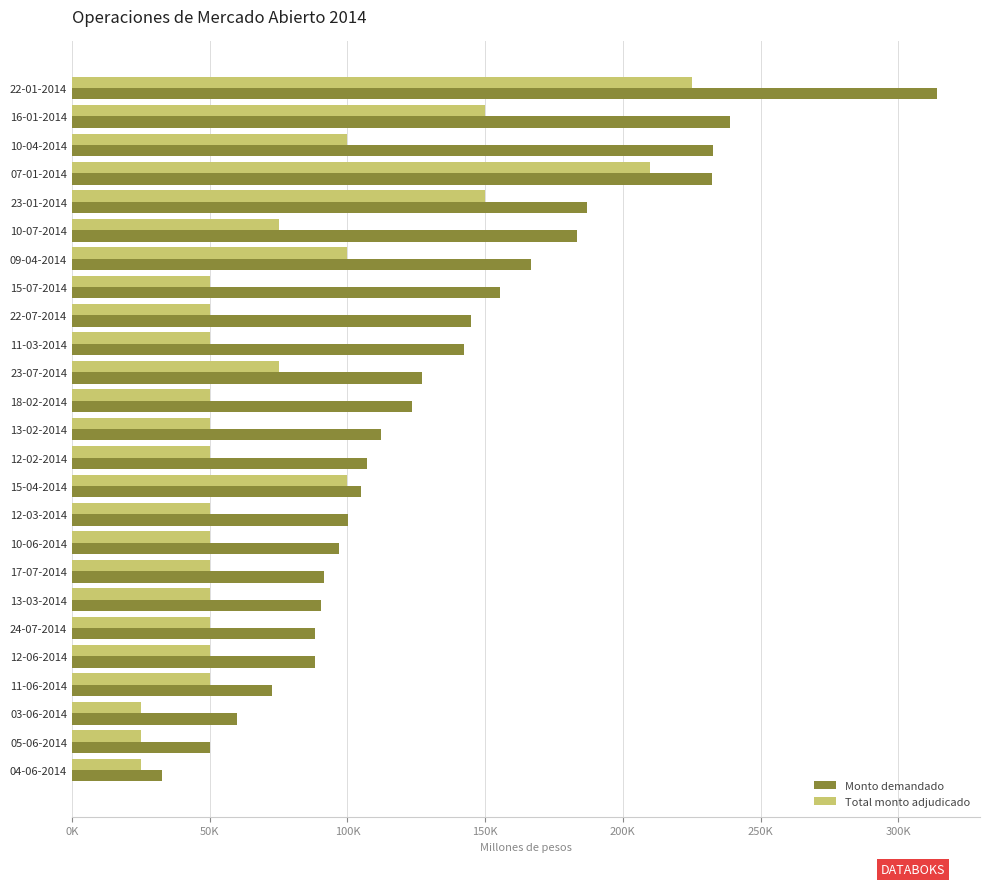

What are all the series names shown in the legend?

Monto demandado, Total monto adjudicado